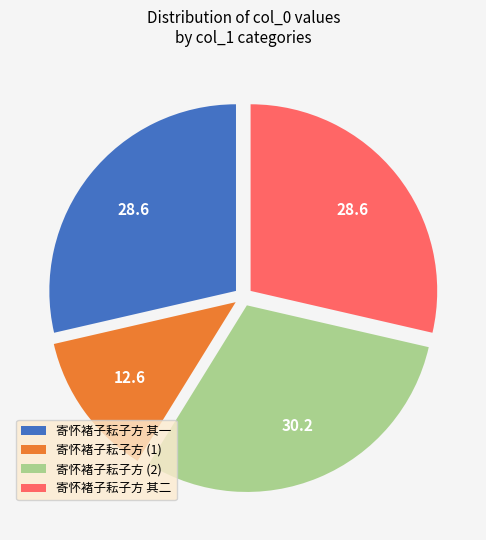

Is there a majority slice in this chart?

No